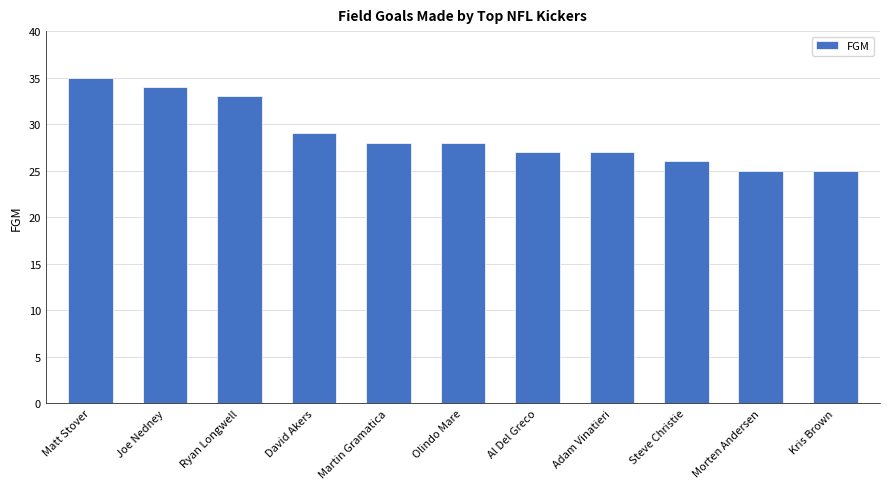

What is the average value?

29